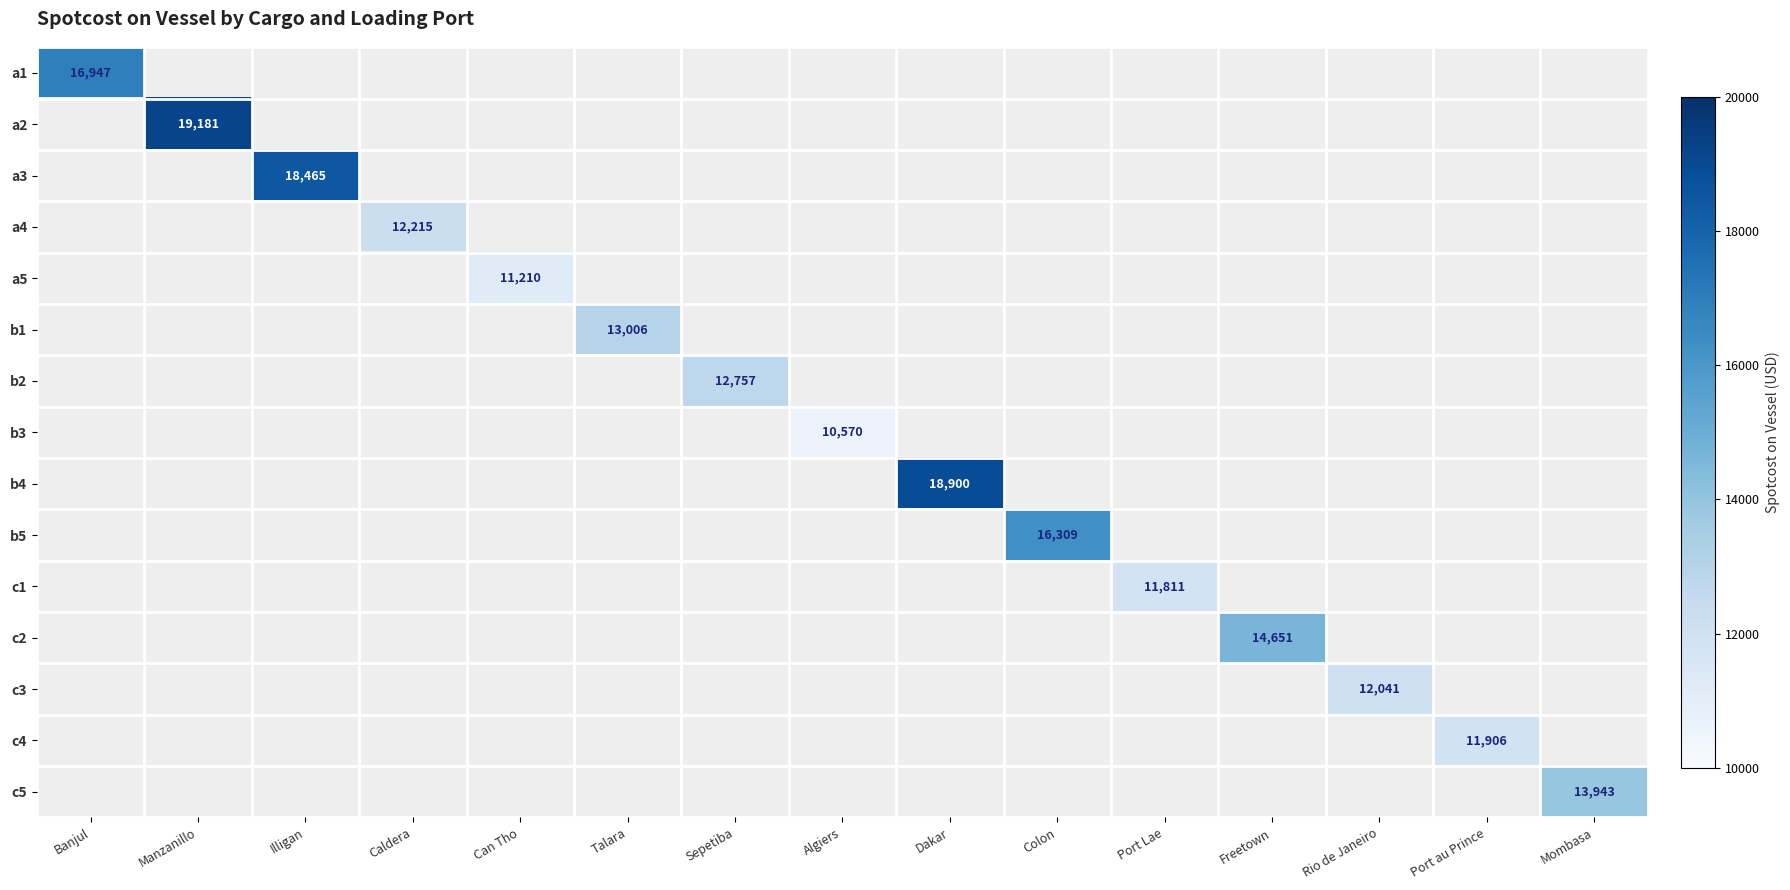

The a5 series shows 6518.3 at Can Tho. True or false?

False